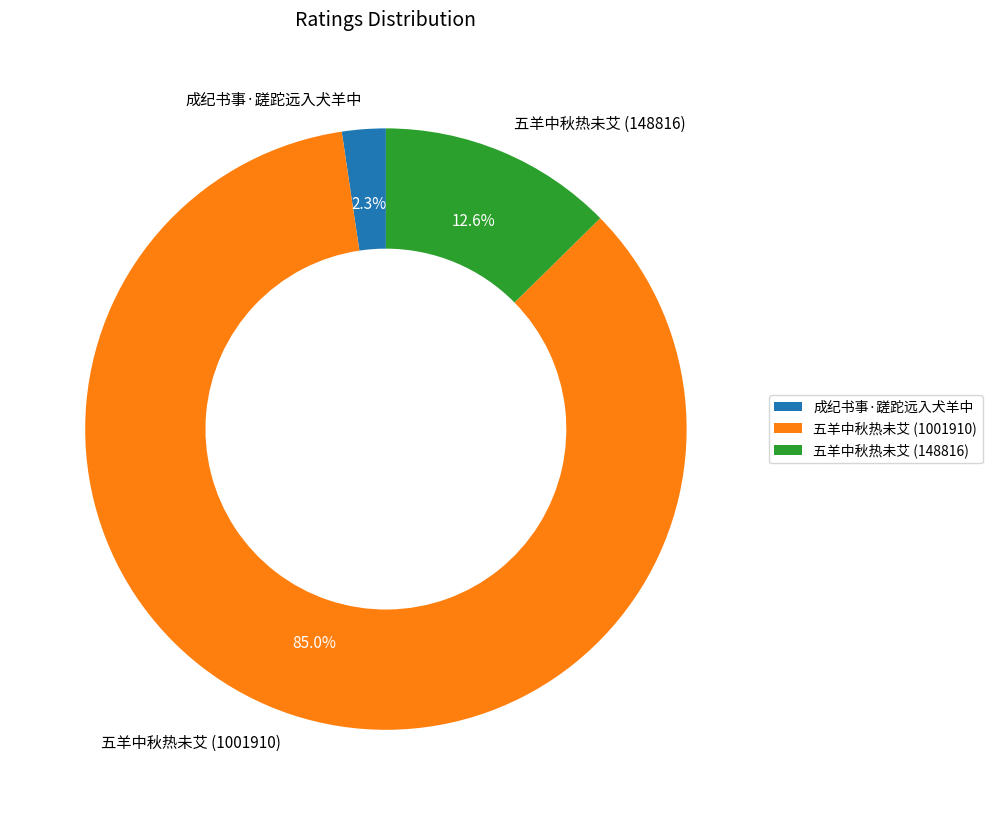

Approximately how many times larger is the value at 成纪书事·蹉跎远入犬羊中 compared to 五羊中秋热未艾 (148816)?

0.2